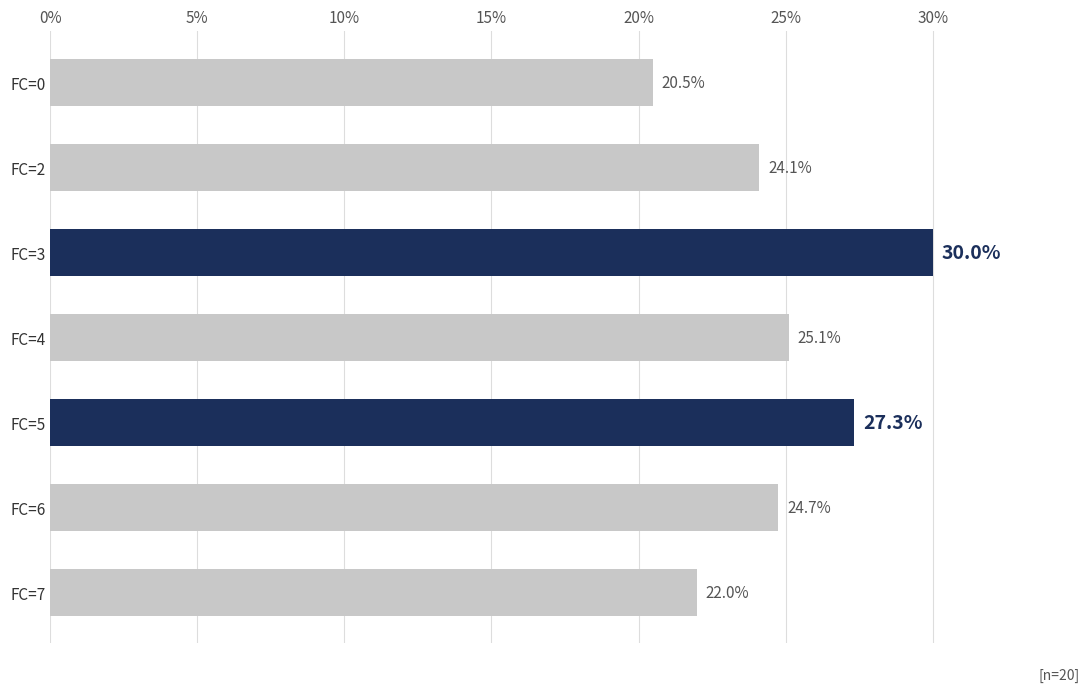

The value at FC=3 is 30.0. True or false?

True